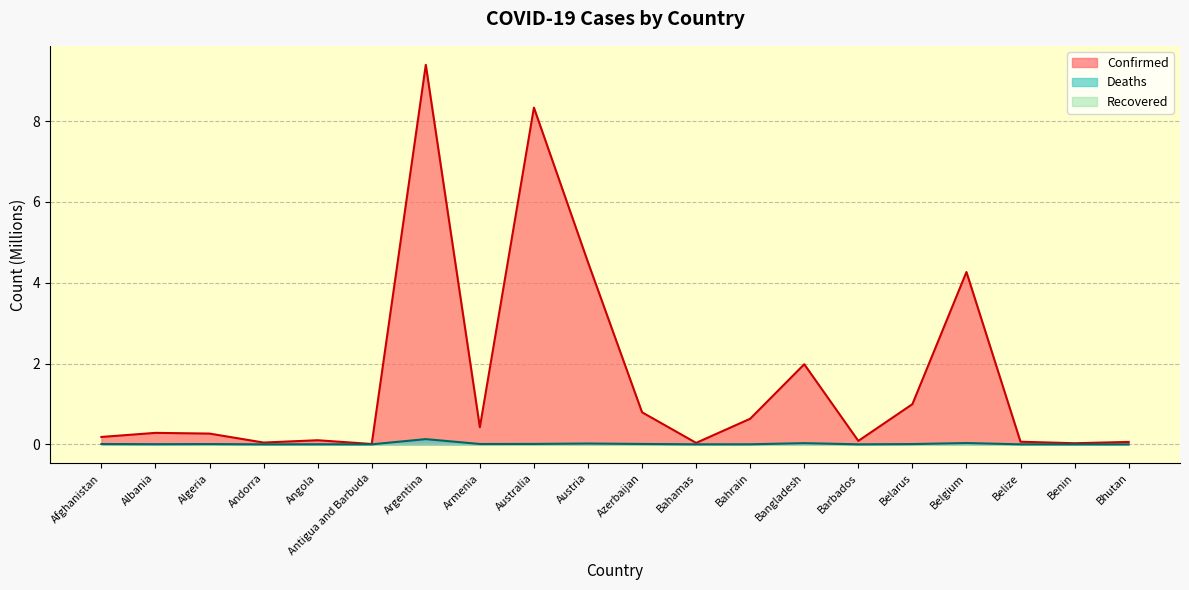

Which category has the highest value across all series?

Argentina